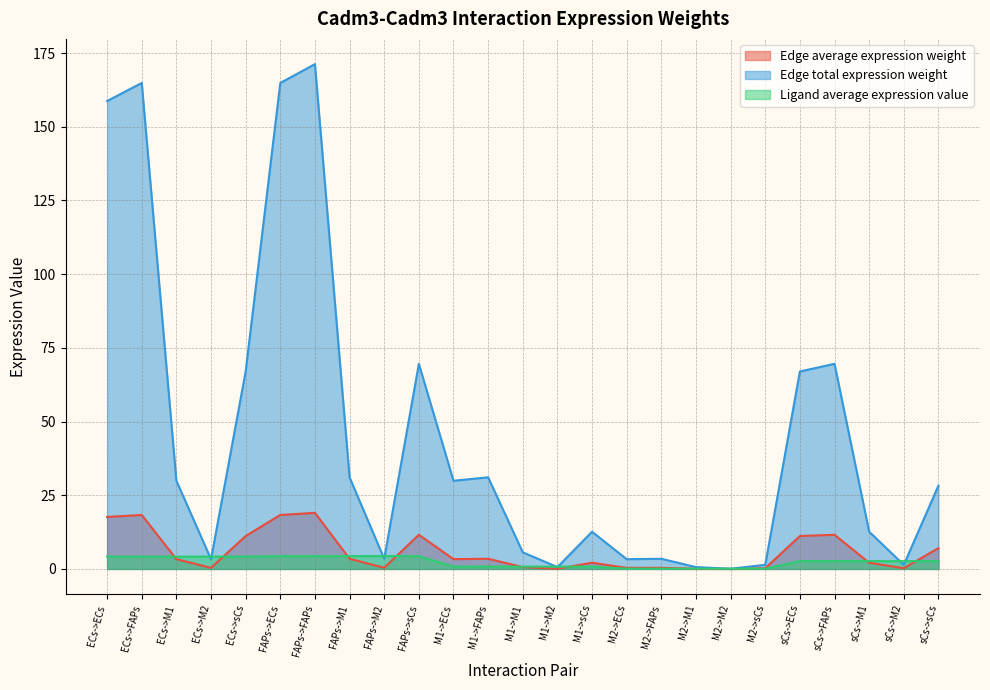

The value of Edge average expression weight at FAPs->M1 is 3.5. True or false?

True